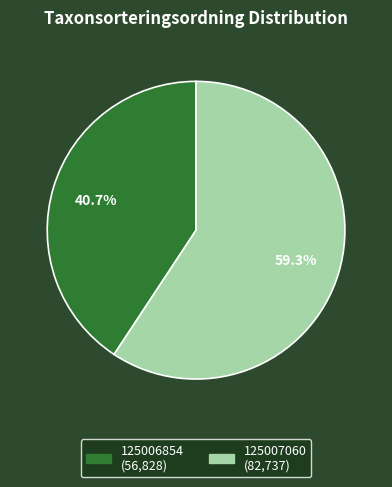

To the nearest percent, what is the average slice percentage?

50%